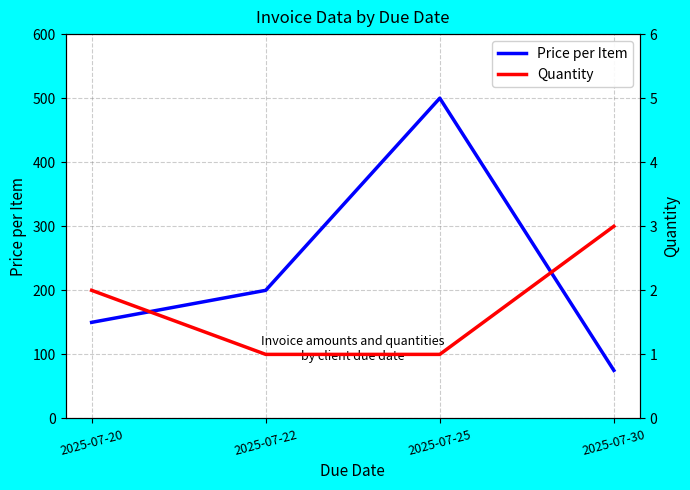

List the series in order of their overall mean, lowest first.

Quantity, Price per Item